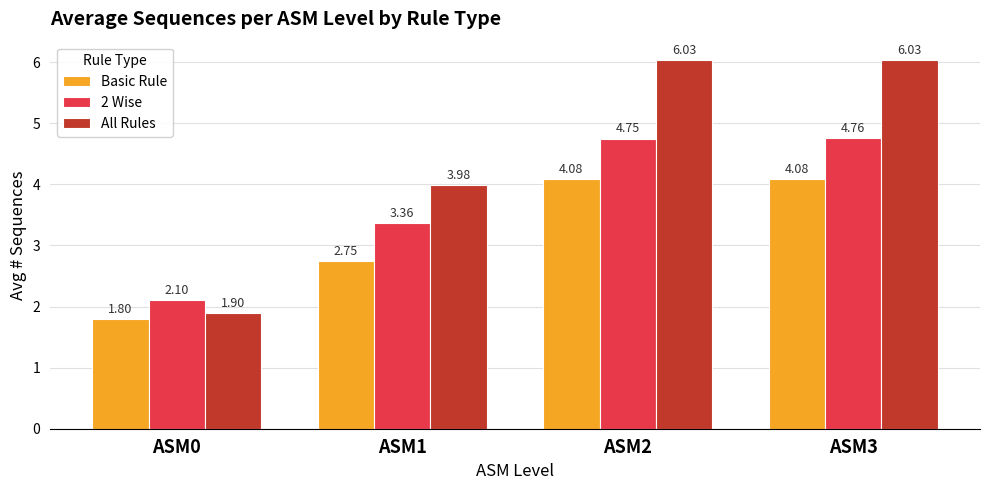

Is it true that All Rules equals 1.6 at ASM3?

False